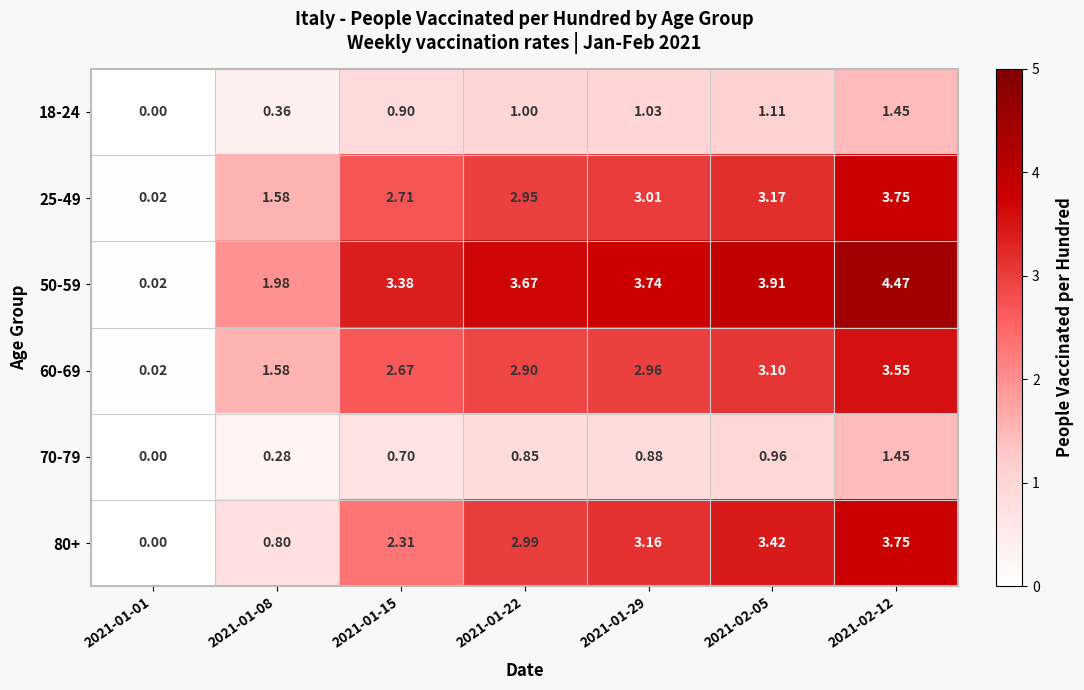

Count the number of categories in the chart.

7